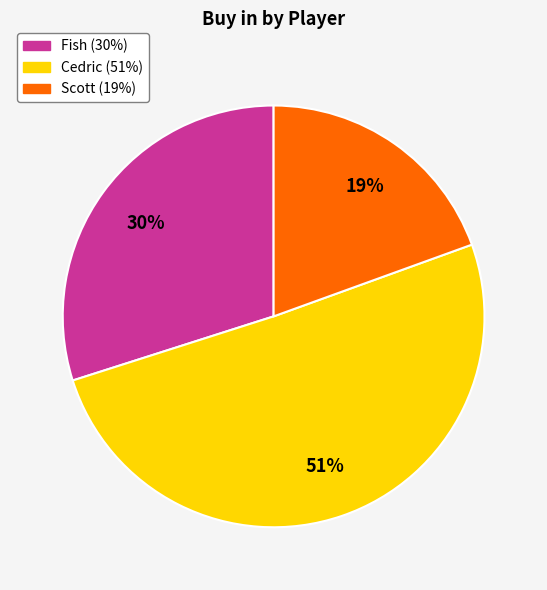

Is Fish the majority of the pie?

No